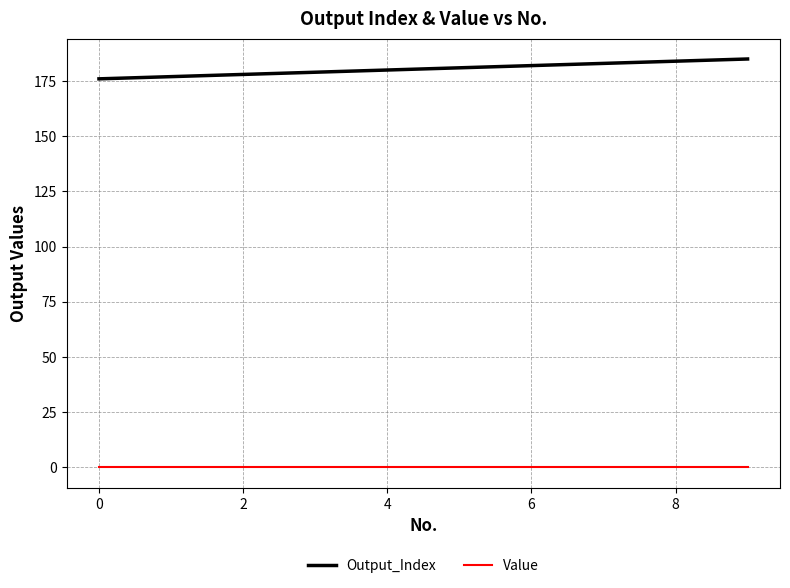

True or false: Value and Output_Index intersect in this chart.

False